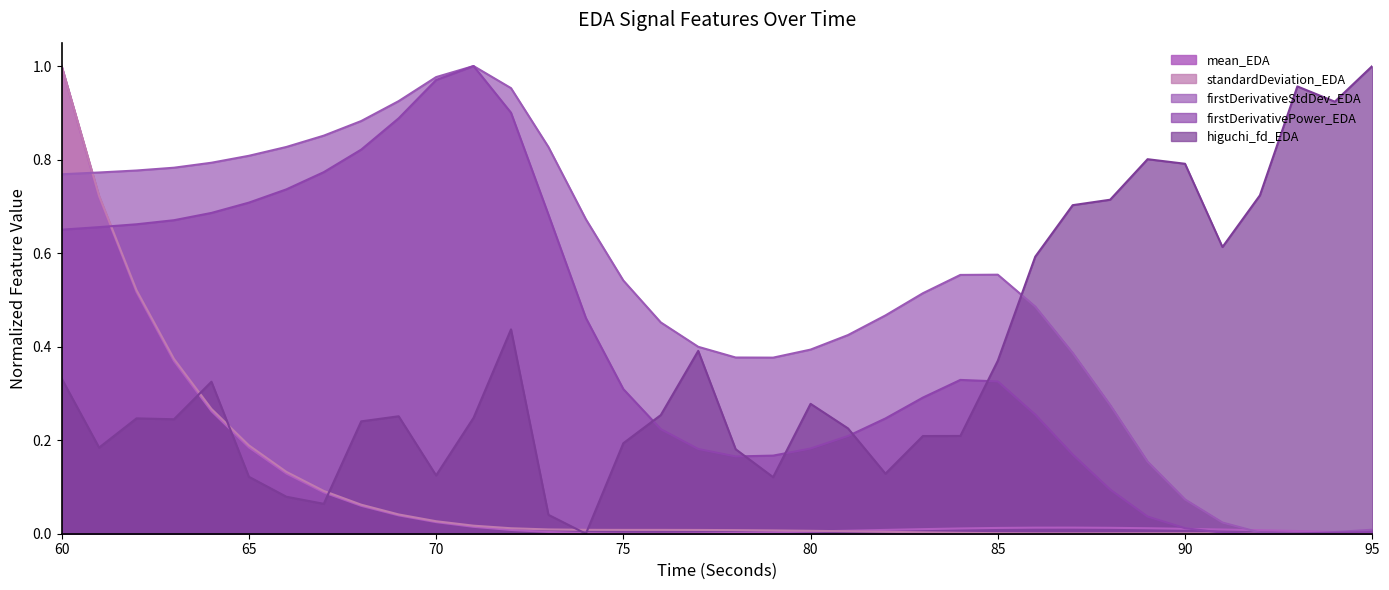

What is the sum of the standardDeviation_EDA values at 74 and 65?

0.2